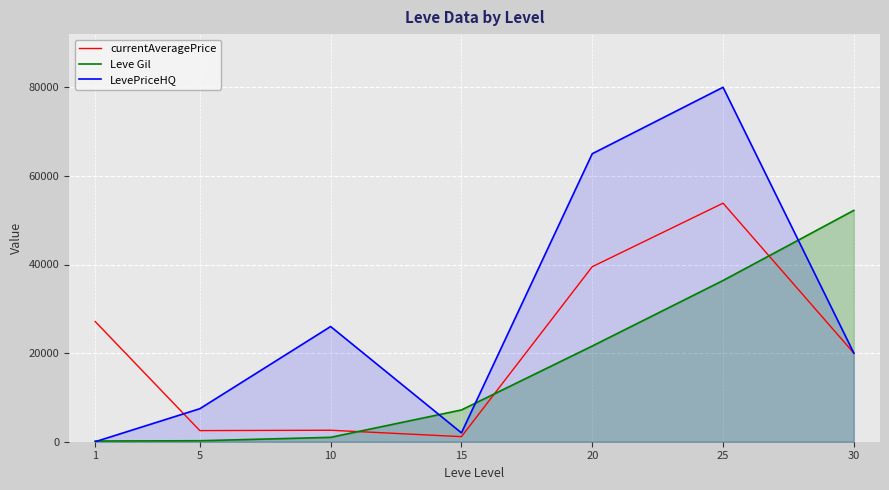

What is the difference between the highest and lowest values at 30?

32220